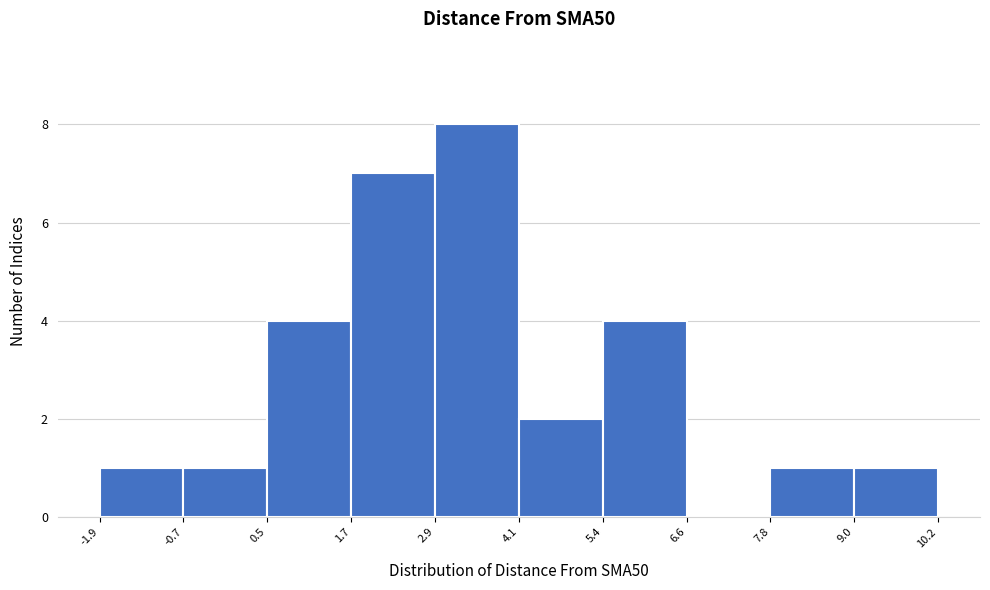

Over which range of the x-axis is the bar tallest?

2.9 to 4.1